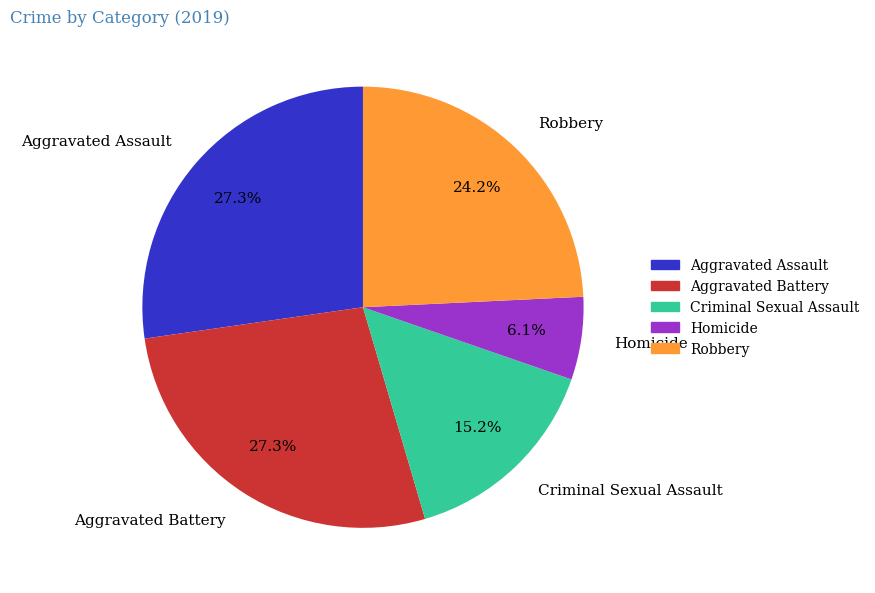

Approximately how many times larger is the value at Criminal Sexual Assault compared to Robbery?

0.6